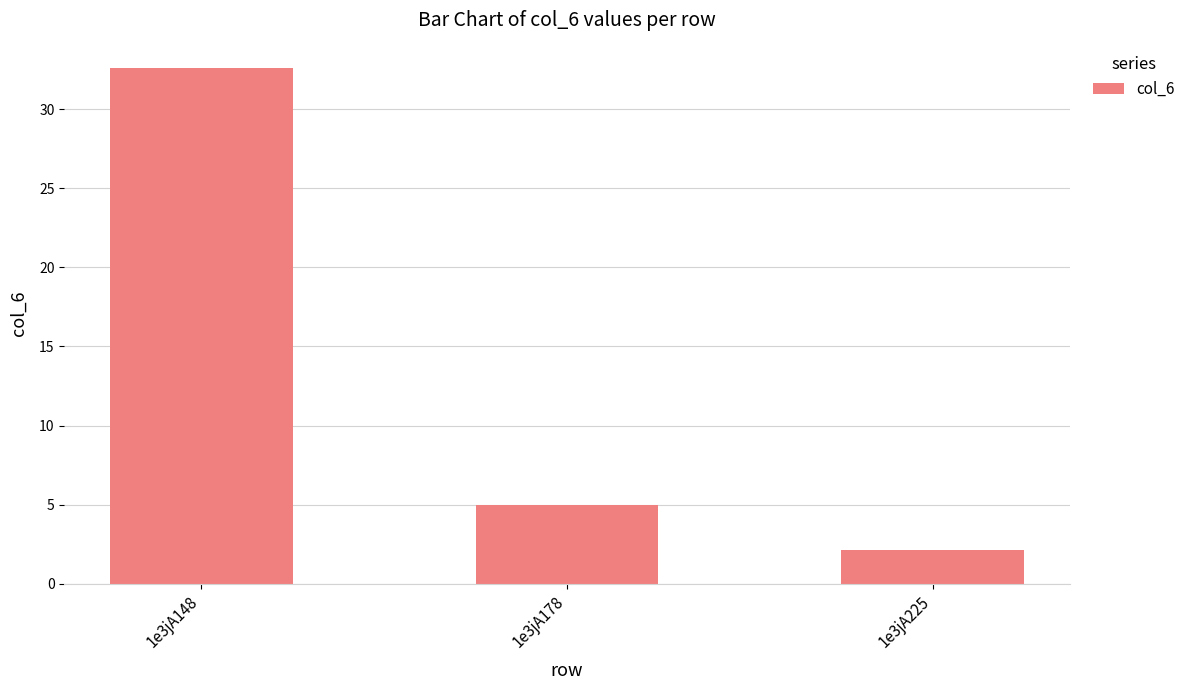

What is the value of the 3rd bar from the left?

2.1